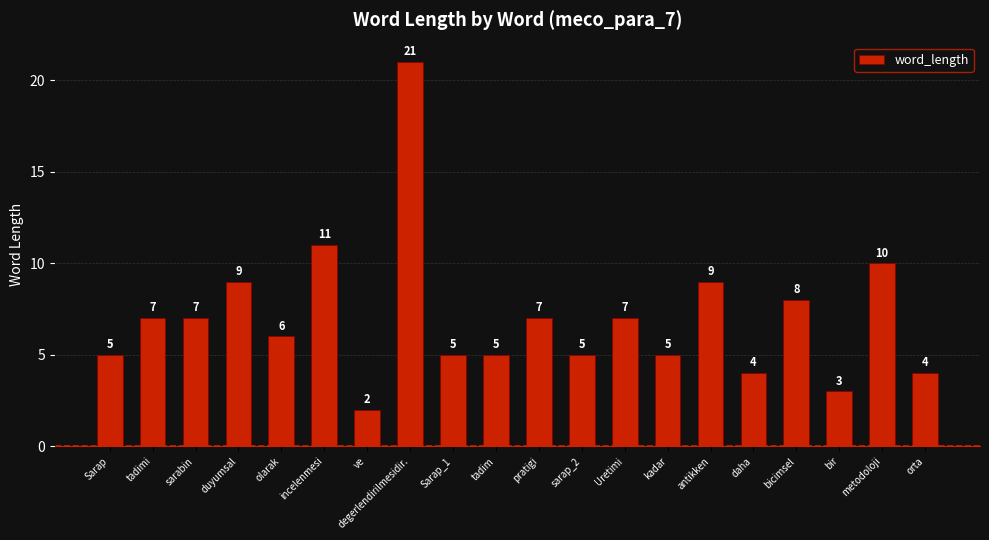

What is the difference between the maximum and second lowest values?

18